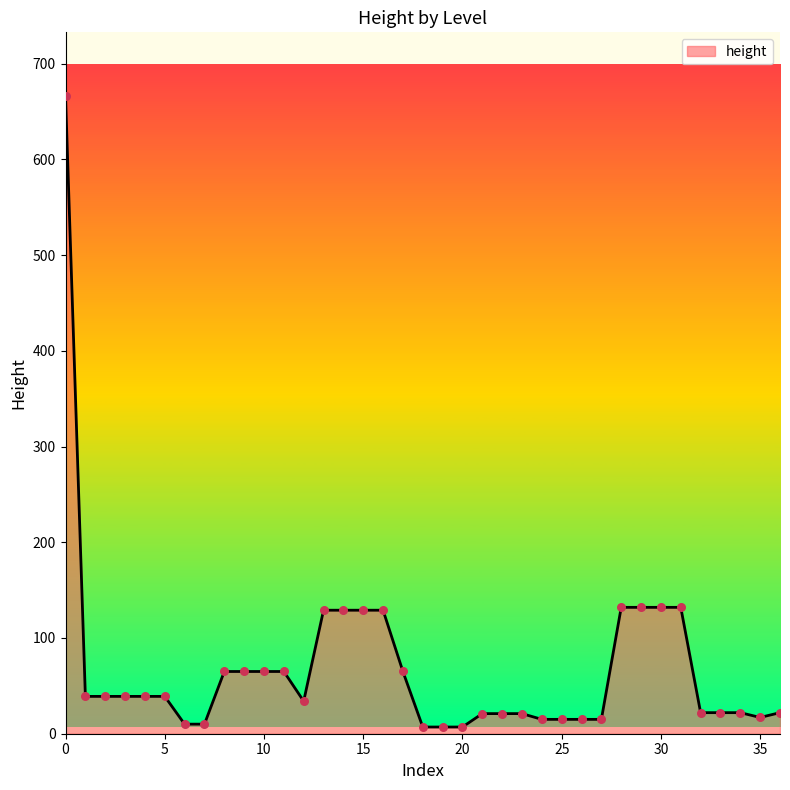

What is the difference between the maximum and minimum values?

659